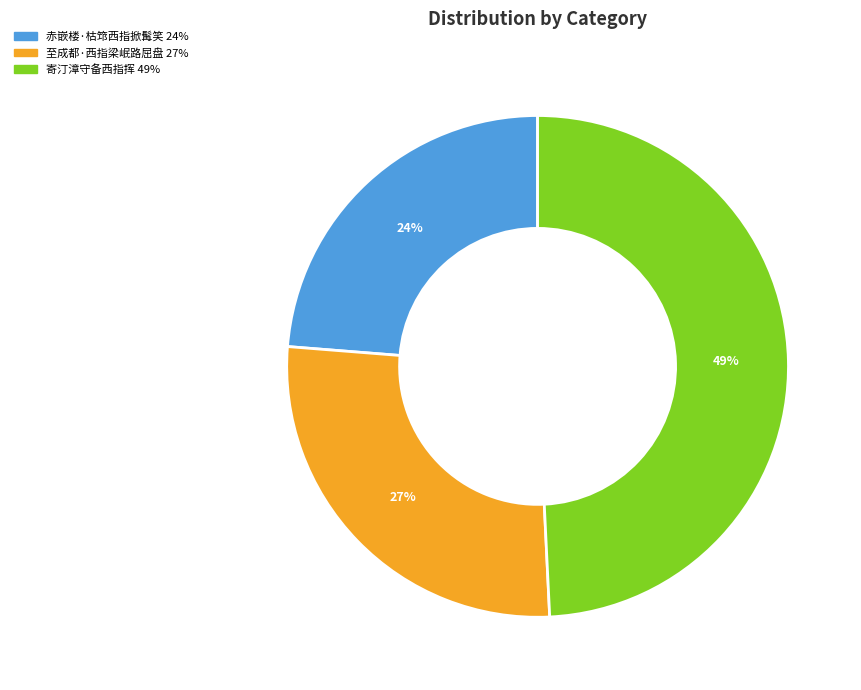

Which slice is the largest?

寄汀漳守备西指挥